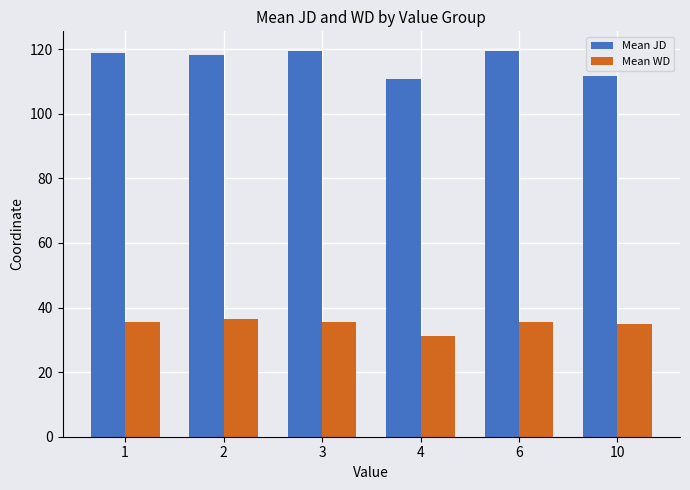

Count the number of categories in the chart.

6